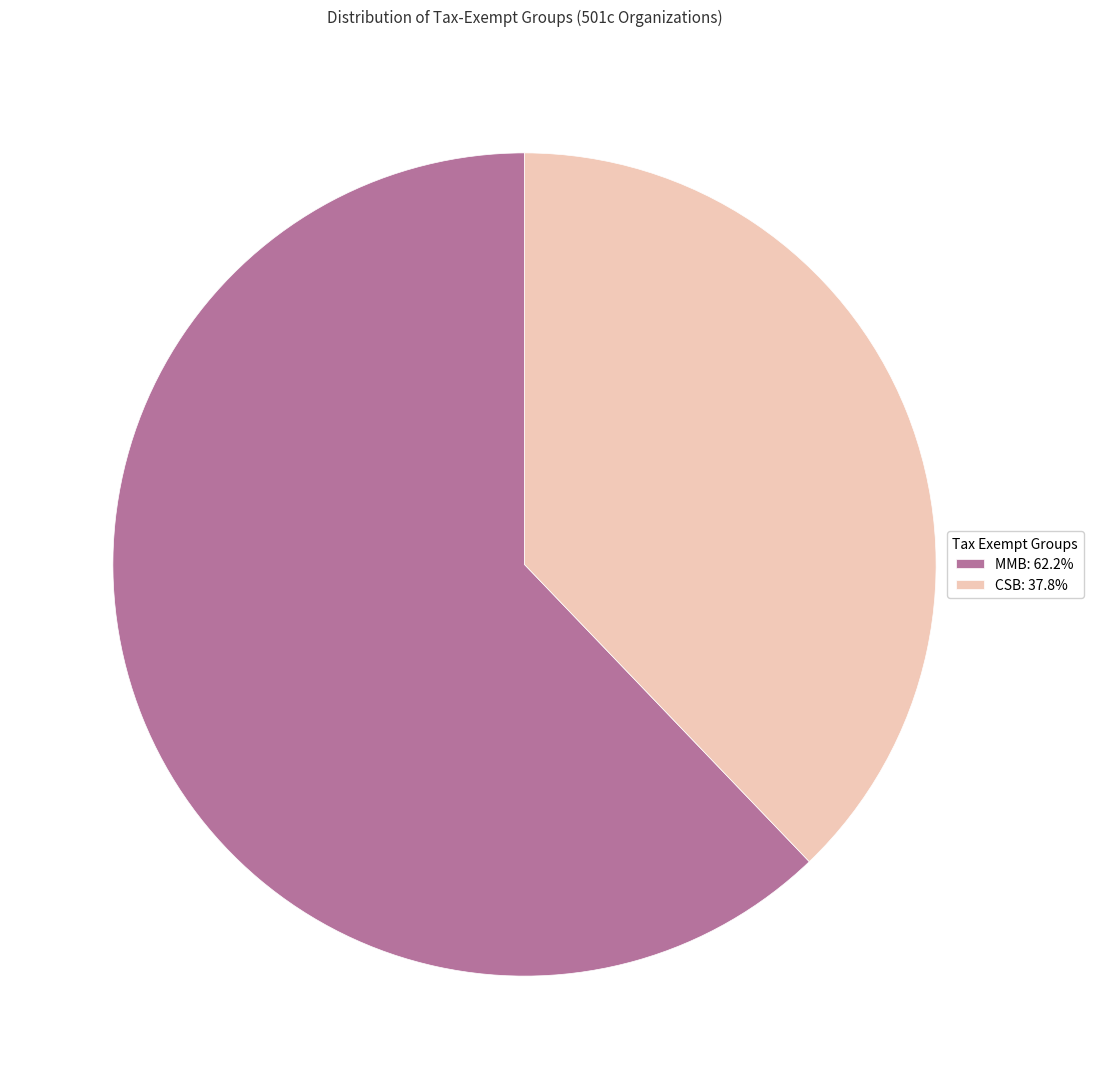

Count the number of slices in the pie.

2